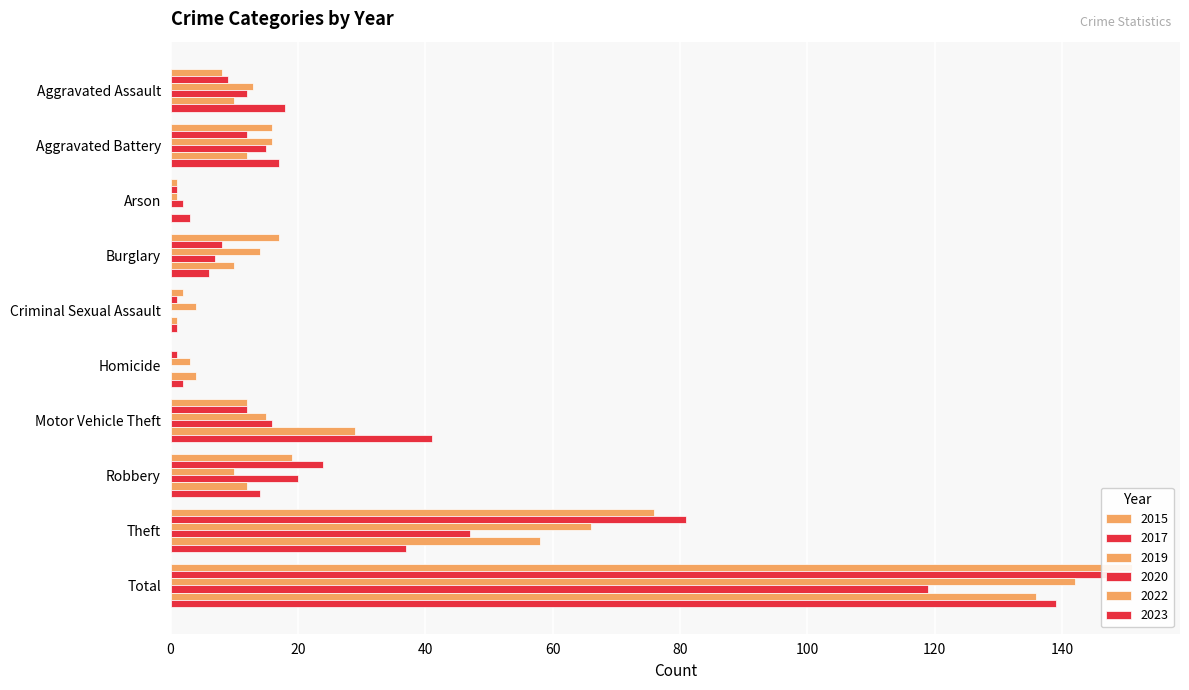

Reading left to right, extract all data points from this chart.

2015: Aggravated Assault=8	Aggravated Battery=16	Arson=1	Burglary=17	Criminal Sexual Assault=2	Homicide=0	Motor Vehicle Theft=12	Robbery=19	Theft=76	Total=151
2017: Aggravated Assault=9	Aggravated Battery=12	Arson=1	Burglary=8	Criminal Sexual Assault=1	Homicide=1	Motor Vehicle Theft=12	Robbery=24	Theft=81	Total=149
2019: Aggravated Assault=13	Aggravated Battery=16	Arson=1	Burglary=14	Criminal Sexual Assault=4	Homicide=3	Motor Vehicle Theft=15	Robbery=10	Theft=66	Total=142
2020: Aggravated Assault=12	Aggravated Battery=15	Arson=2	Burglary=7	Criminal Sexual Assault=0	Homicide=0	Motor Vehicle Theft=16	Robbery=20	Theft=47	Total=119
2022: Aggravated Assault=10	Aggravated Battery=12	Arson=0	Burglary=10	Criminal Sexual Assault=1	Homicide=4	Motor Vehicle Theft=29	Robbery=12	Theft=58	Total=136
2023: Aggravated Assault=18	Aggravated Battery=17	Arson=3	Burglary=6	Criminal Sexual Assault=1	Homicide=2	Motor Vehicle Theft=41	Robbery=14	Theft=37	Total=139